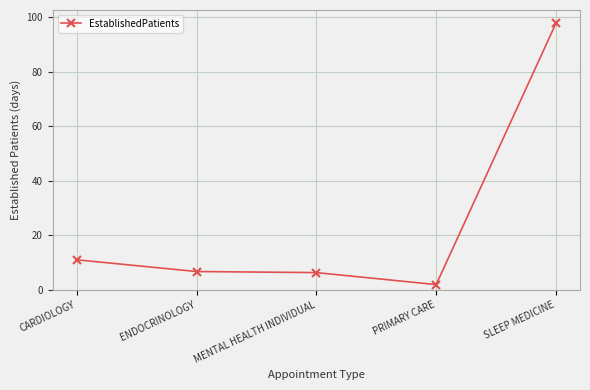

What position from the left is MENTAL HEALTH INDIVIDUAL?

3